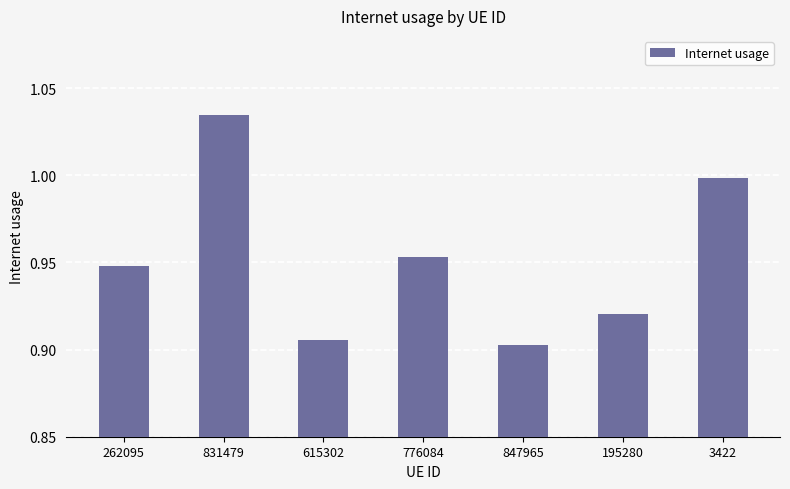

What is the label of the 2nd bar from the right?

195280